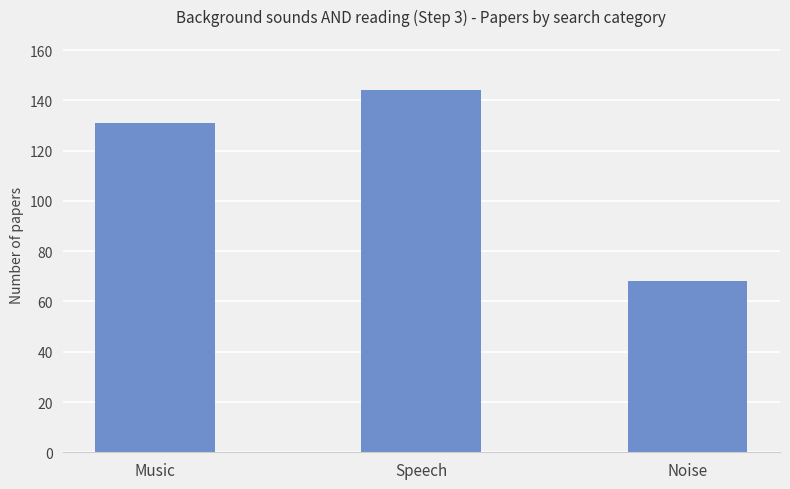

What is the minimum value shown in the chart?

68